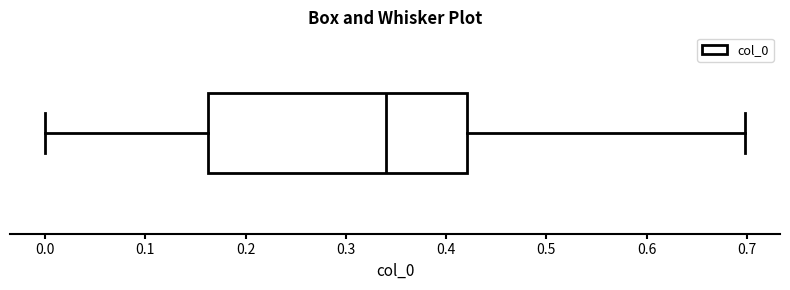

Transcribe this box plot: give where the median line is, the range the box spans, and where the two whiskers end, as read against the x-axis. The values are not printed on the chart, so give them approximately, as read against the axis.

median 0.34, box 0.16 to 0.42, whiskers 0.00 to 0.70